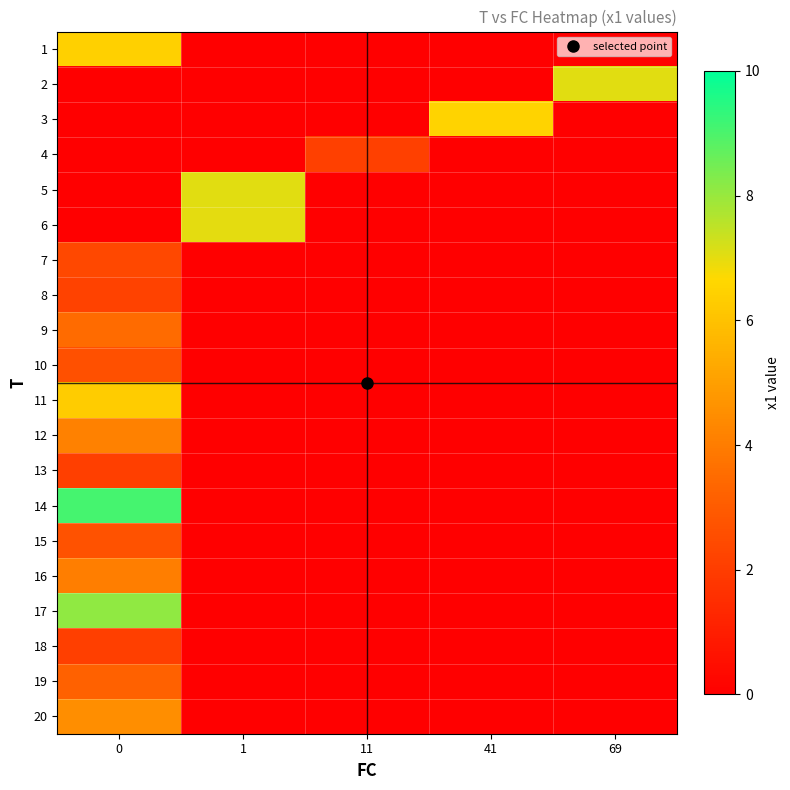

Reading right to left, transcribe all the data shown in this chart.

row_0: 69=0.0	41=0.0	11=0.0	1=0.0	0=6.4
row_1: 69=7.0	41=0.0	11=0.0	1=0.0	0=0.0
row_2: 69=0.0	41=6.5	11=0.0	1=0.0	0=0.0
row_3: 69=0.0	41=0.0	11=2.1	1=0.0	0=0.0
row_4: 69=0.0	41=0.0	11=0.0	1=7.0	0=0.0
row_5: 69=0.0	41=0.0	11=0.0	1=7.0	0=0.0
row_6: 69=0.0	41=0.0	11=0.0	1=0.0	0=2.4
row_7: 69=0.0	41=0.0	11=0.0	1=0.0	0=2.2
row_8: 69=0.0	41=0.0	11=0.0	1=0.0	0=3.5
row_9: 69=0.0	41=0.0	11=0.0	1=0.0	0=2.6
row_10: 69=0.0	41=0.0	11=0.0	1=0.0	0=6.3
row_11: 69=0.0	41=0.0	11=0.0	1=0.0	0=4.1
row_12: 69=0.0	41=0.0	11=0.0	1=0.0	0=2.1
row_13: 69=0.0	41=0.0	11=0.0	1=0.0	0=9.1
row_14: 69=0.0	41=0.0	11=0.0	1=0.0	0=2.7
row_15: 69=0.0	41=0.0	11=0.0	1=0.0	0=4.1
row_16: 69=0.0	41=0.0	11=0.0	1=0.0	0=8.1
row_17: 69=0.0	41=0.0	11=0.0	1=0.0	0=2.1
row_18: 69=0.0	41=0.0	11=0.0	1=0.0	0=3.2
row_19: 69=0.0	41=0.0	11=0.0	1=0.0	0=4.5